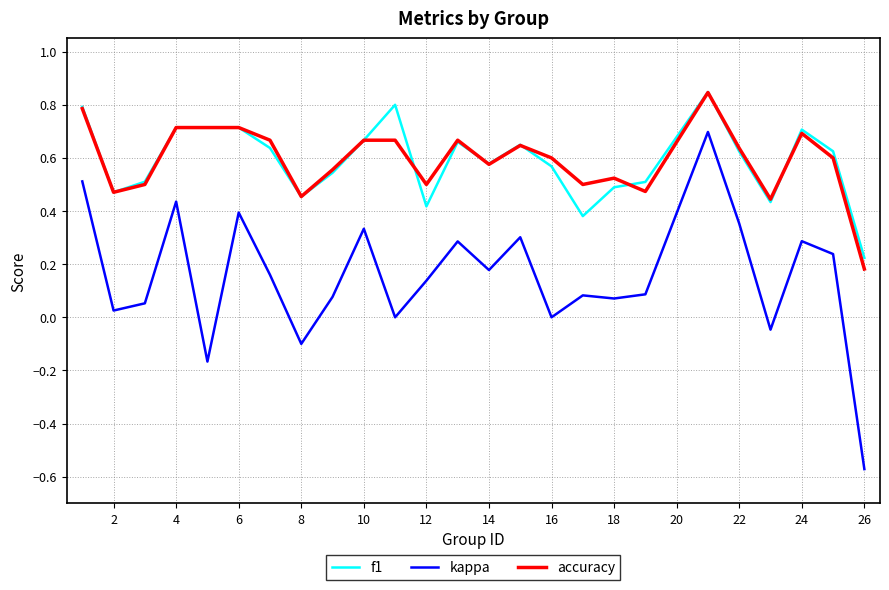

Which series has the largest range (max minus min)?

kappa